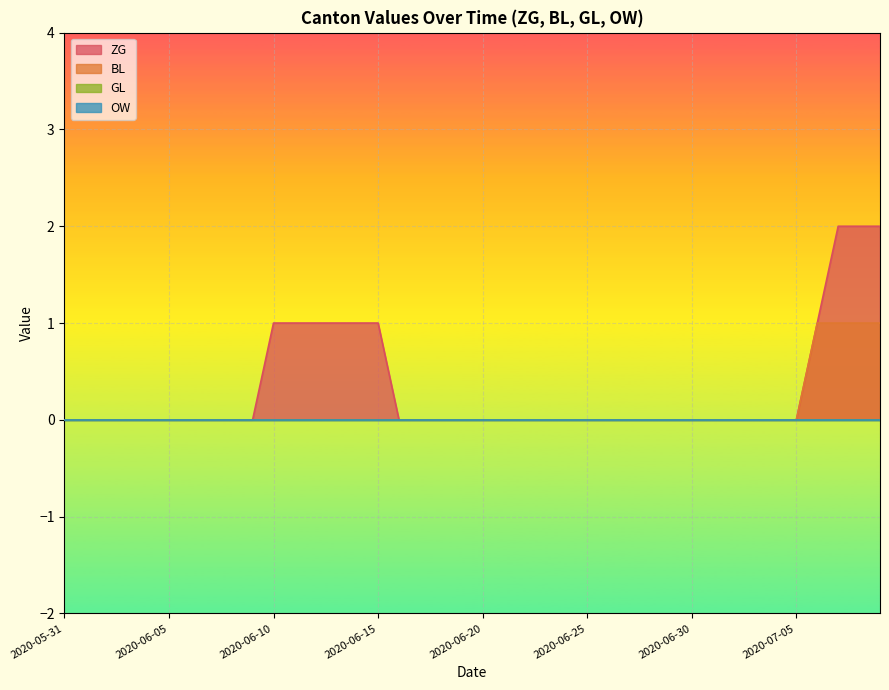

At which category is the sum across all series the highest?

2020-07-07